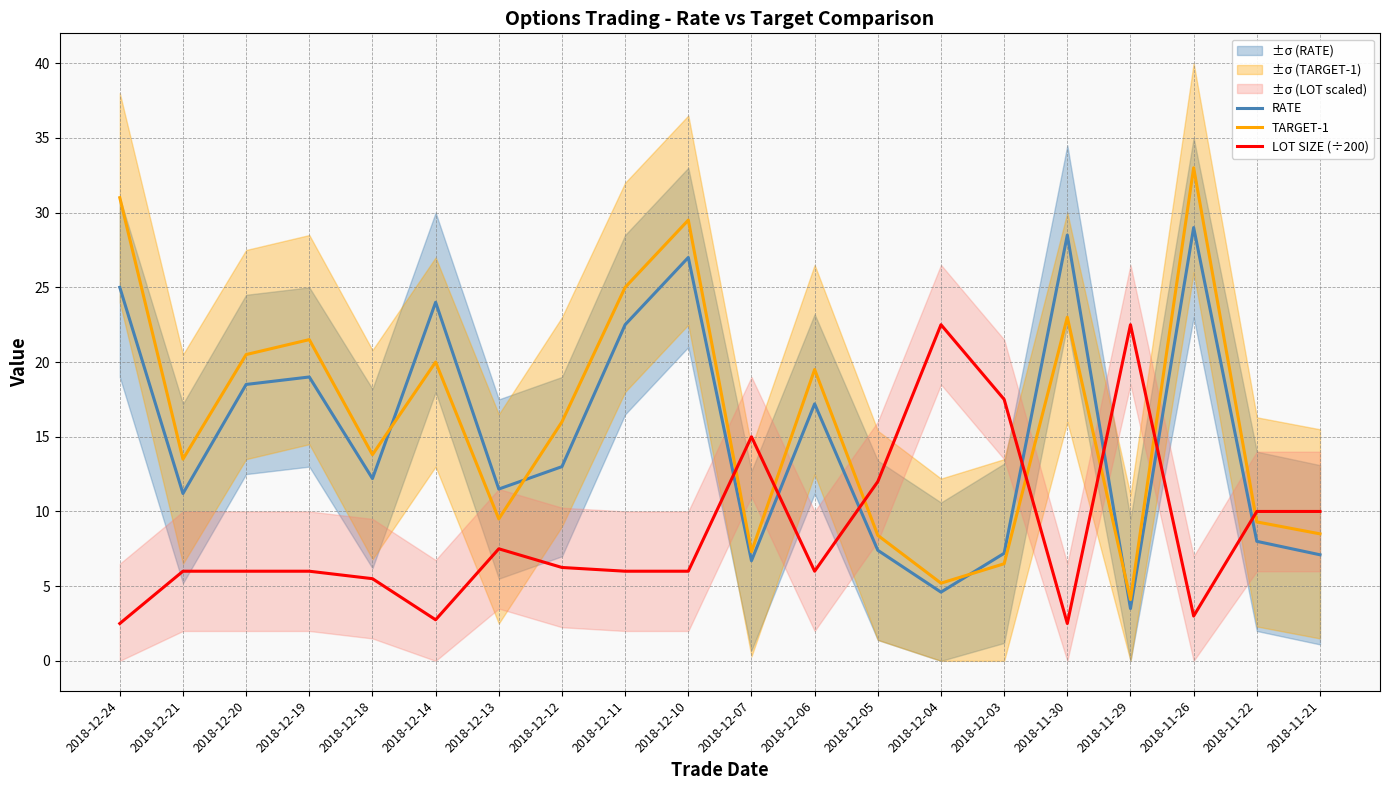

Read the RATE value at 2018-12-19.

19.0